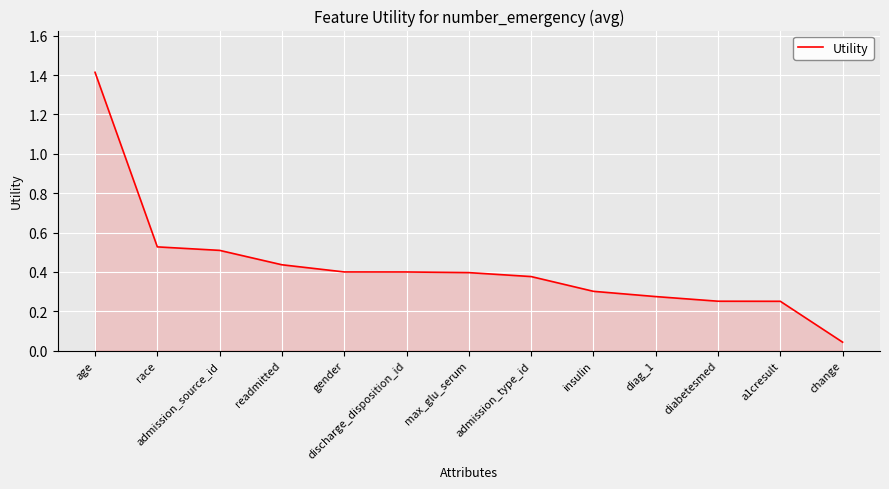

What position from the right is race?

12